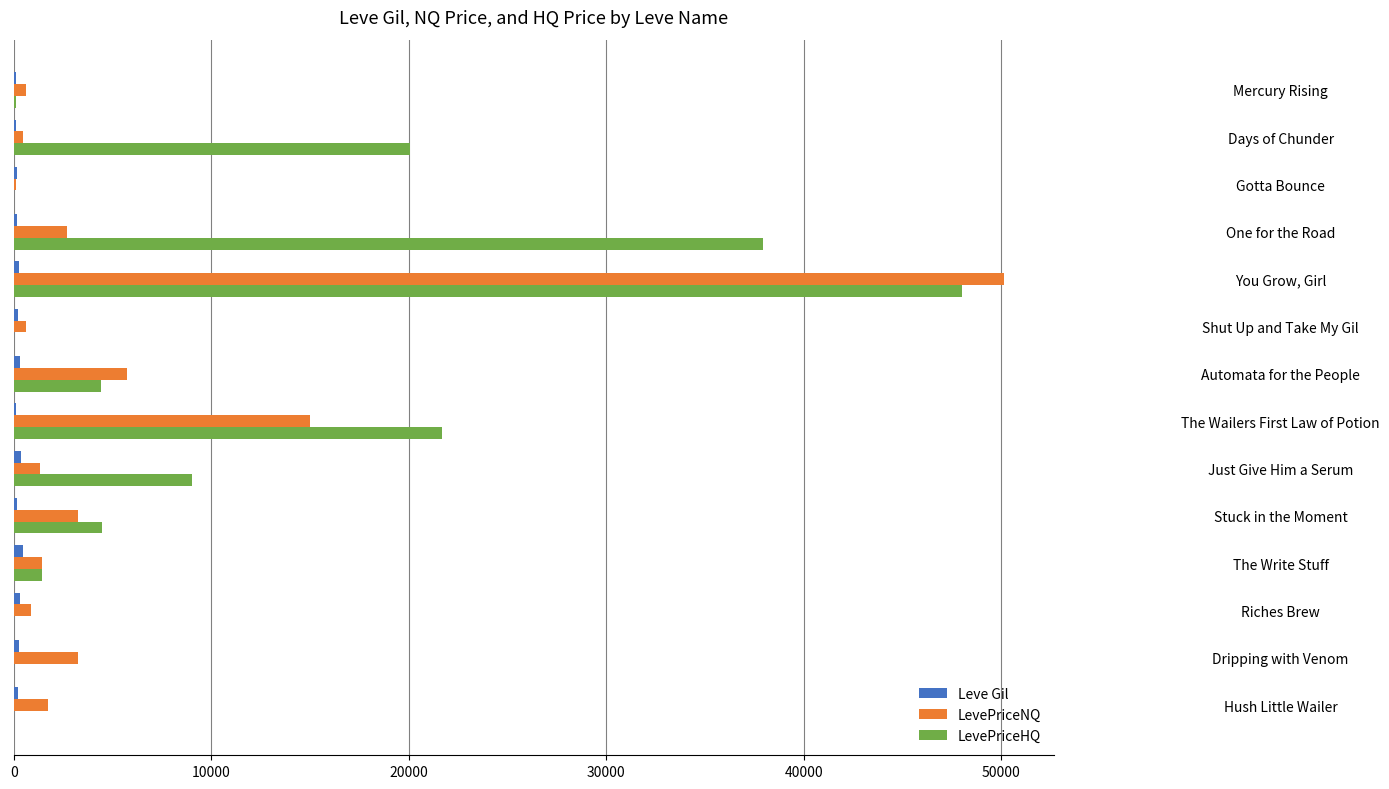

Which series has the largest total across all categories?

LevePriceHQ